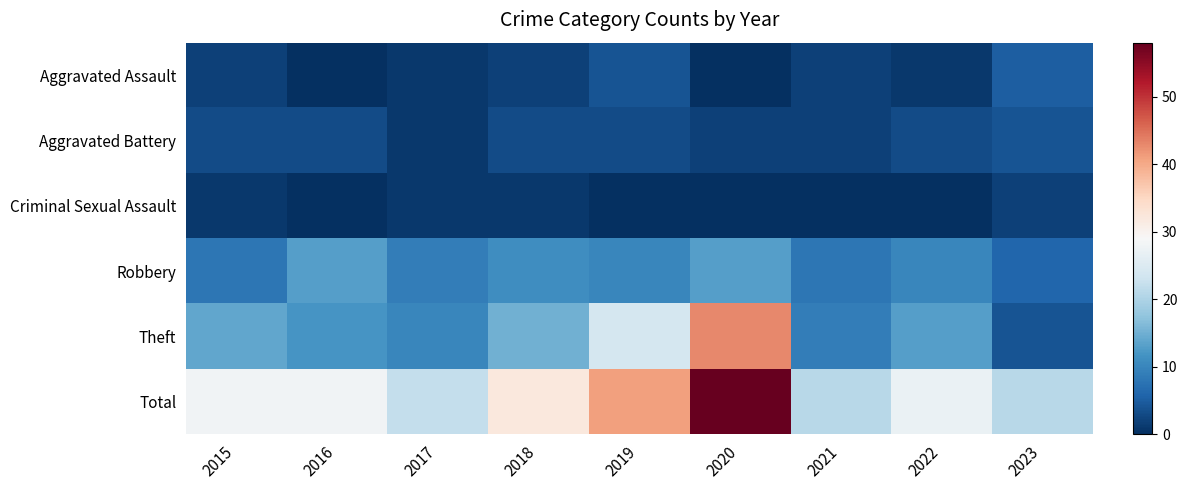

Reading left to right, what are all the values shown in this chart?

Aggravated Assault: 2015=2	2016=0	2017=1	2018=2	2019=4	2020=0	2021=2	2022=1	2023=5
Aggravated Battery: 2015=3	2016=3	2017=1	2018=3	2019=3	2020=2	2021=2	2022=3	2023=4
Criminal Sexual Assault: 2015=1	2016=0	2017=1	2018=1	2019=0	2020=0	2021=0	2022=0	2023=2
Robbery: 2015=8	2016=13	2017=9	2018=11	2019=10	2020=13	2021=8	2022=10	2023=6
Theft: 2015=14	2016=12	2017=10	2018=15	2019=24	2020=43	2021=9	2022=13	2023=4
Total: 2015=28	2016=28	2017=22	2018=32	2019=41	2020=58	2021=21	2022=27	2023=21